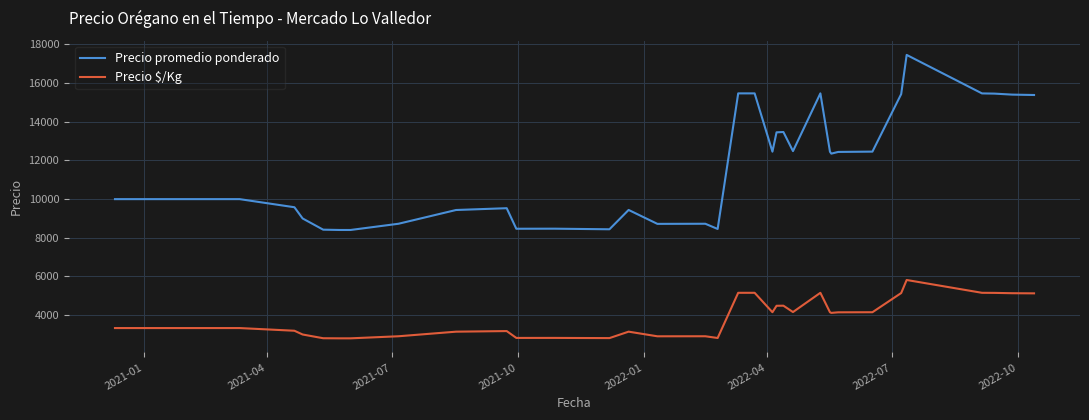

What is the minimum value for Precio $/Kg?

2802